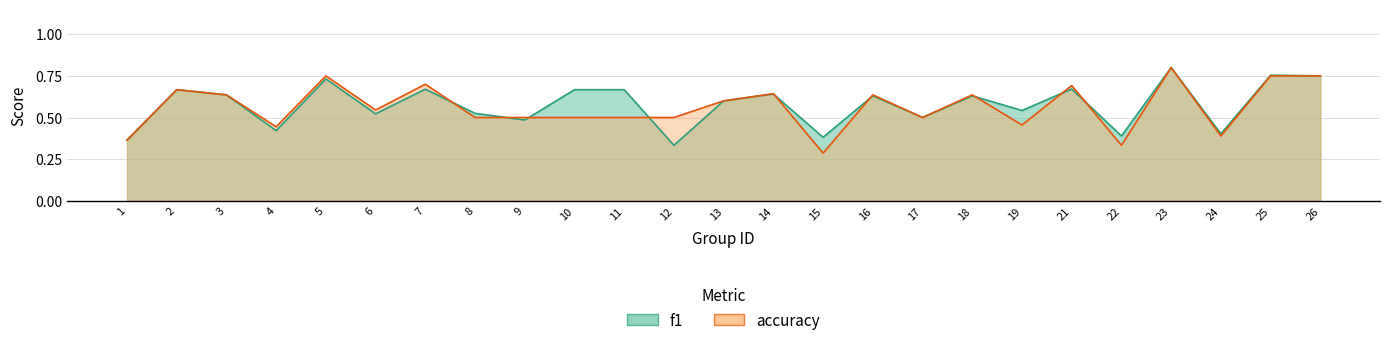

At which label does f1 reach its minimum?

12